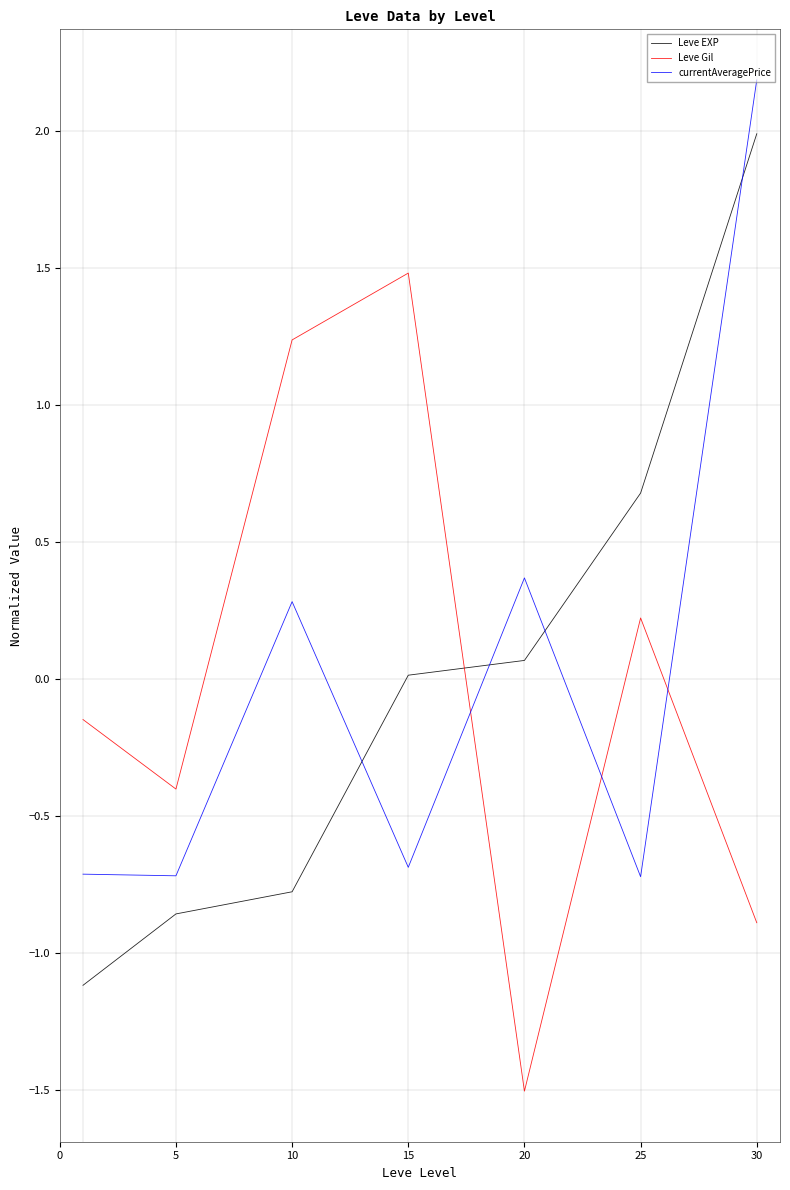

How many categories are shown in the chart?

7